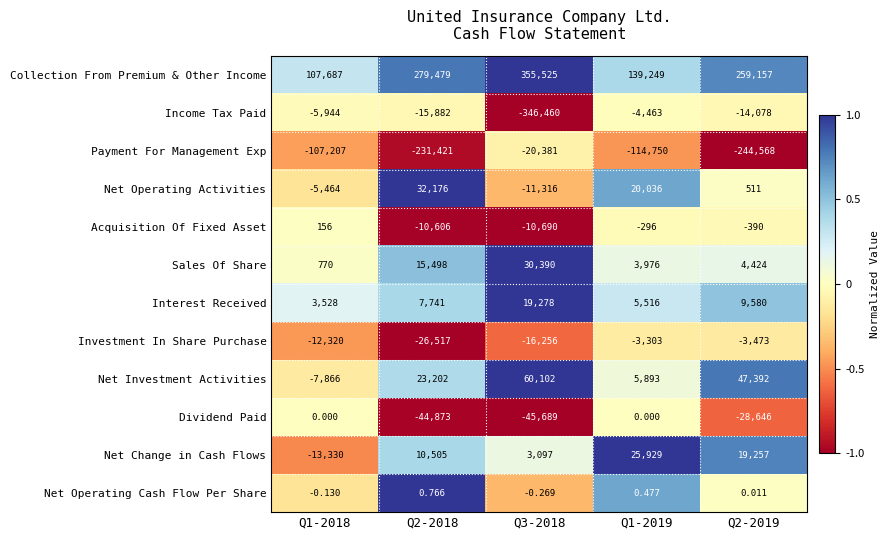

Between Q1-2018 and Q3-2018, which series saw the biggest shift?

Income Tax Paid